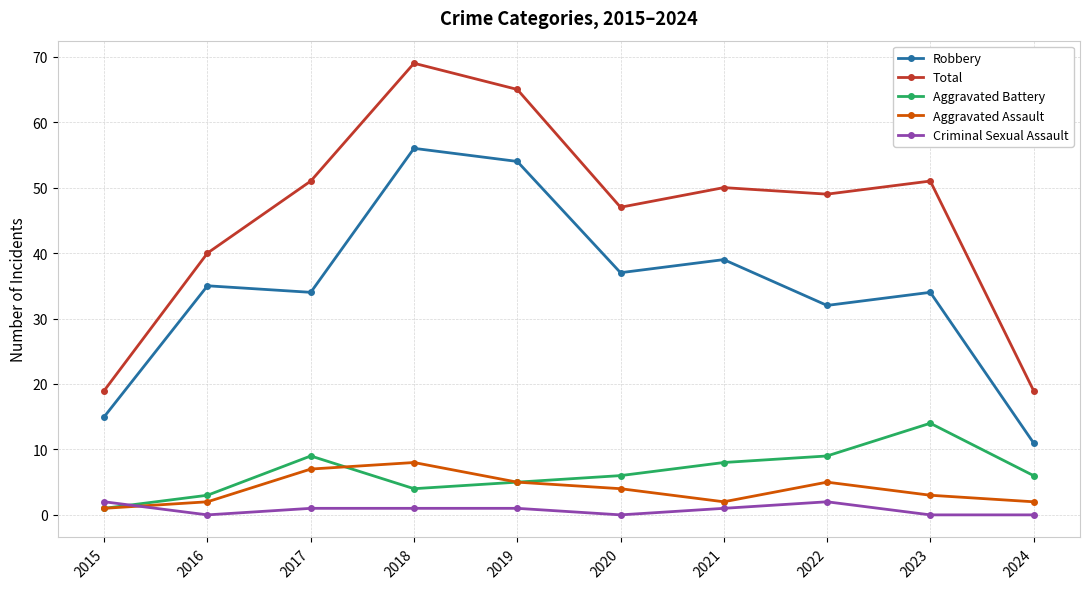

What is the difference between the maximum and minimum values in the Total series?

50